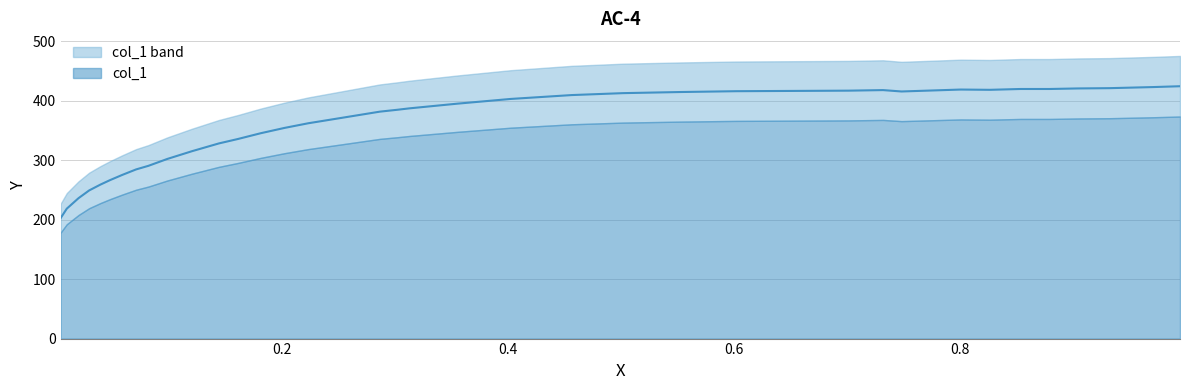

How many values exceed 387?

19